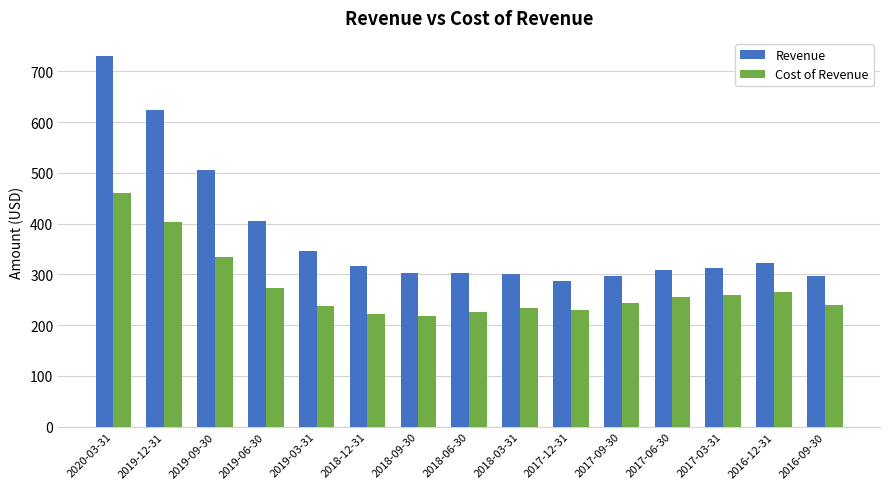

Where does the Revenue series first go above 313?

2020-03-31